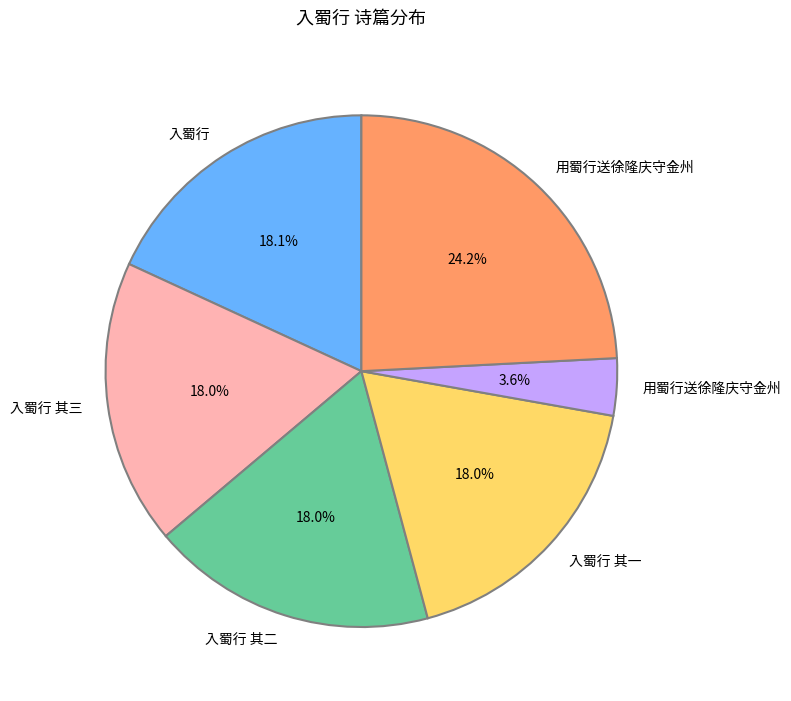

Is there any slice that represents more than half of the pie?

No